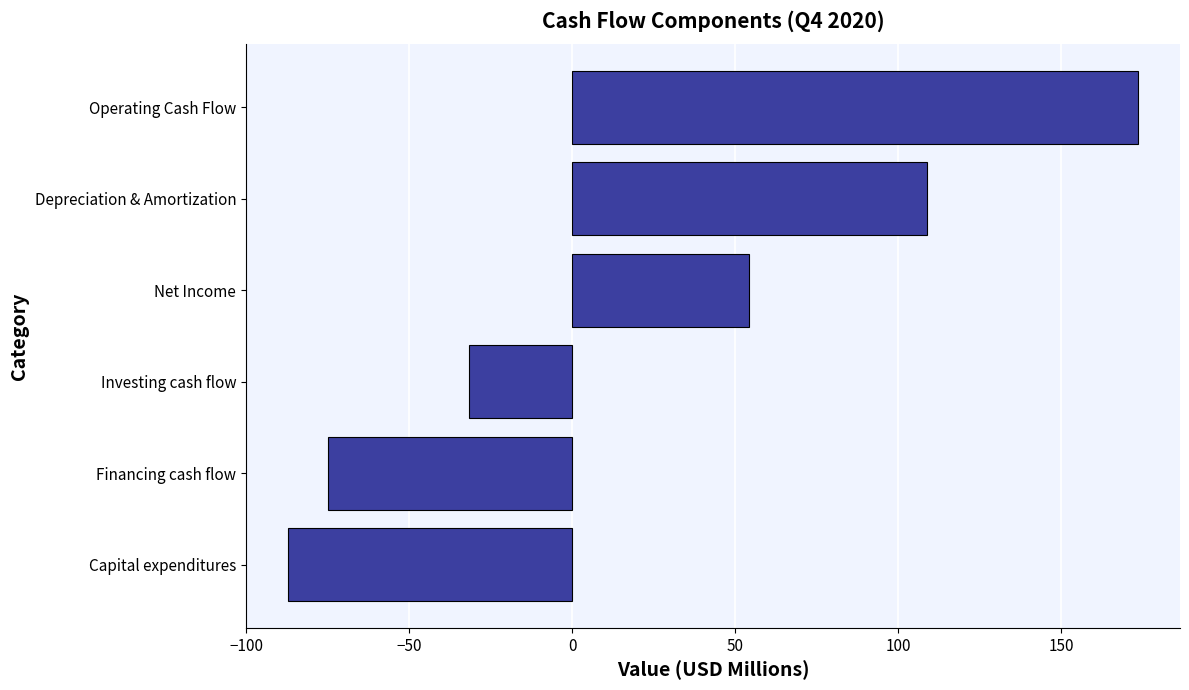

Reading bottom to top, list all the values displayed in this chart.

-87.1	-74.9	-31.6	54.3	108.7	173.4